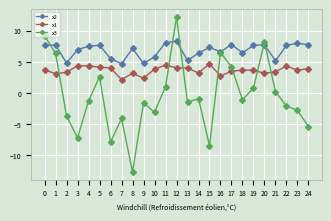

How many distinct data groups are displayed?

3